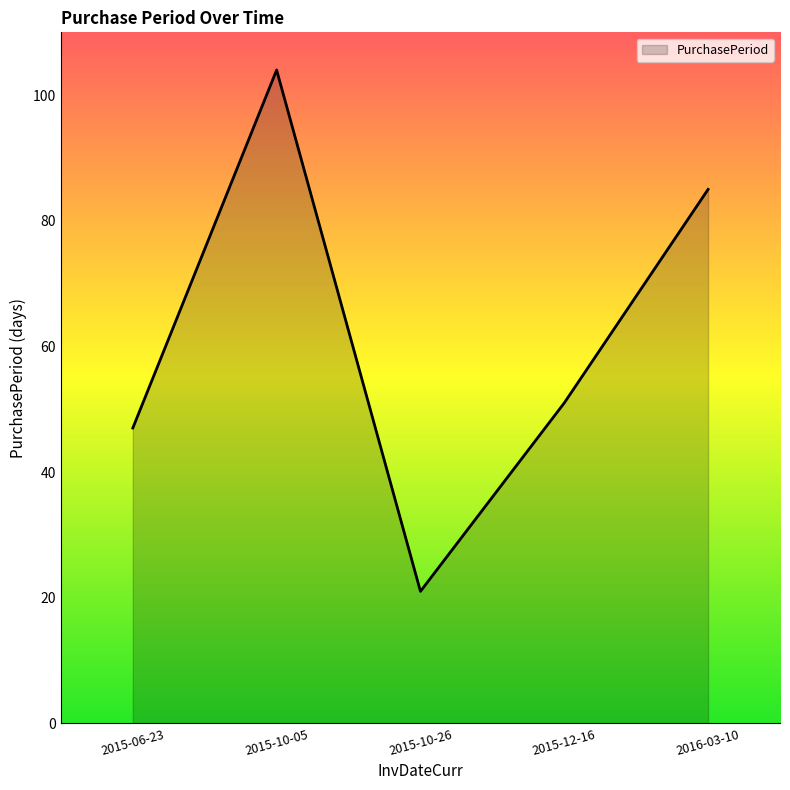

What is the difference between the maximum and minimum values?

83